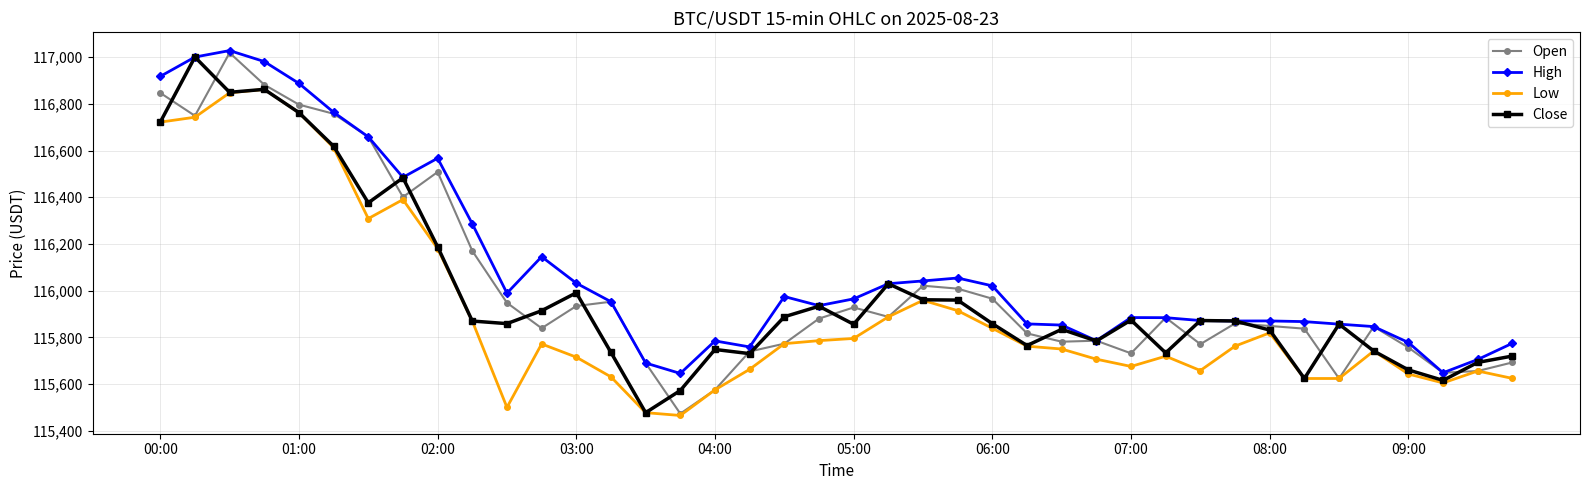

True or false: High and Low cross at least once.

False